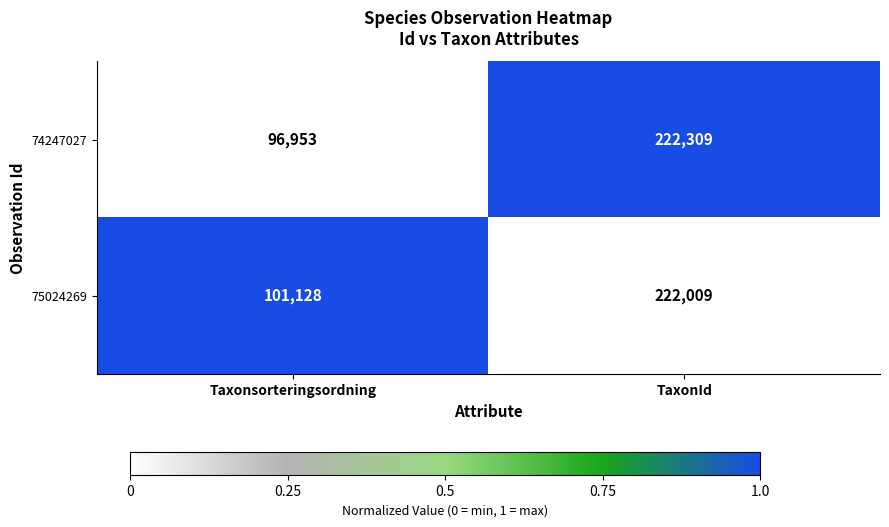

Which category has the lowest value in the 74247027 series?

Taxonsorteringsordning